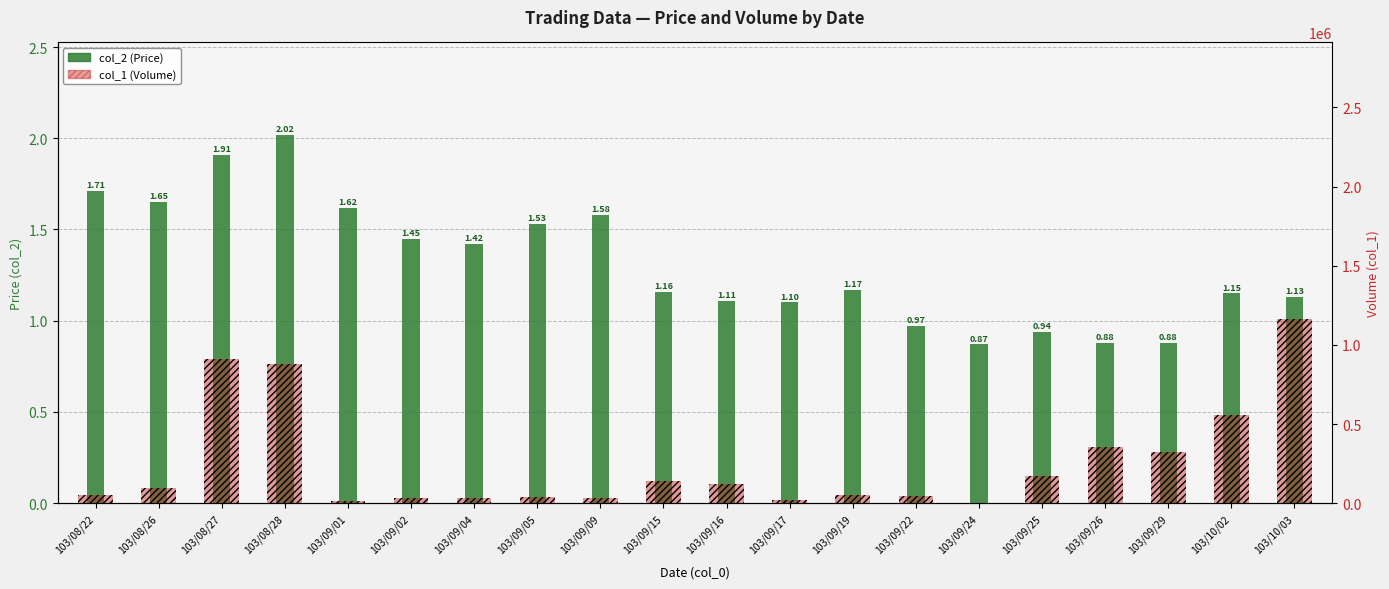

Is the value of col_2 (Price) at 103/09/05 greater than the value of col_1 (Volume) at 103/09/15?

No